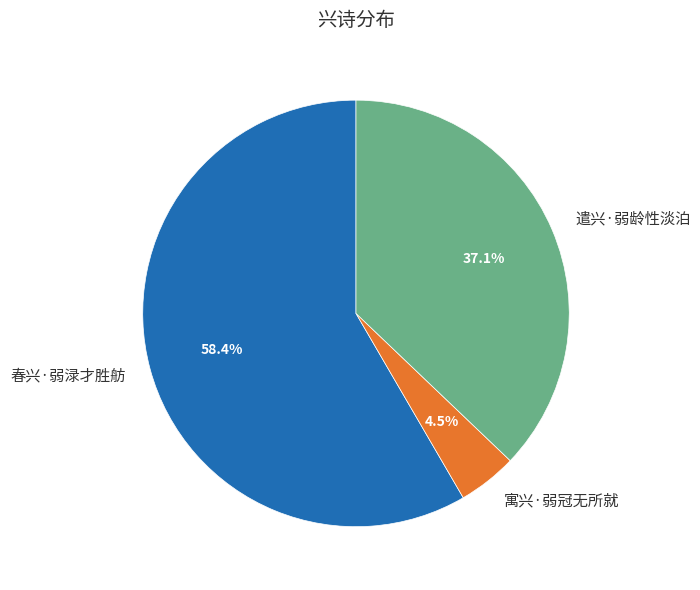

Rank the categories by value from lowest to highest.

寓兴·弱冠无所就, 遣兴·弱龄性淡泊, 春兴·弱渌才胜舫